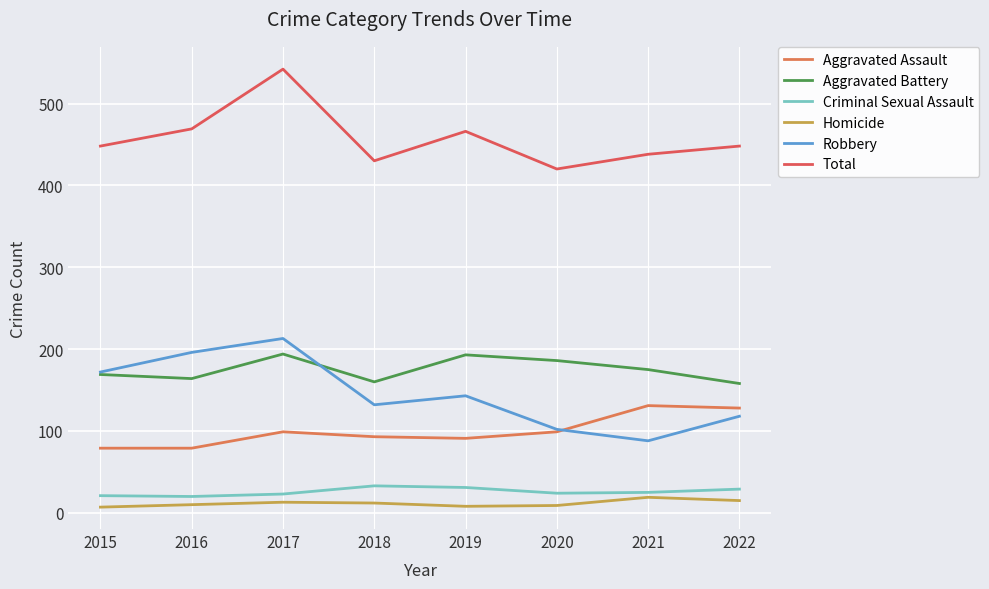

Does the chart display data point markers on the line(s)?

No